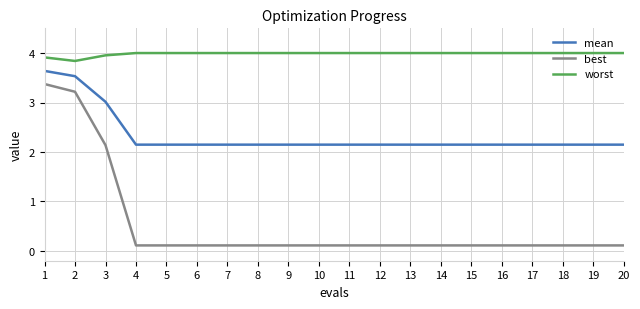

What is the difference between the mean values at 2 and 9?

1.4